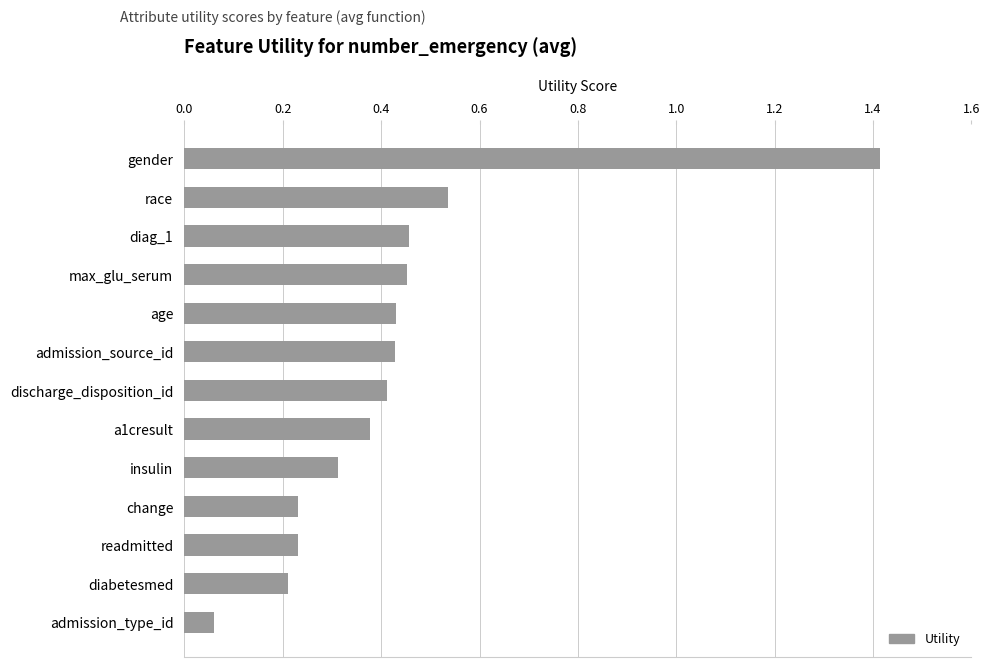

What is the greatest value displayed?

1.4